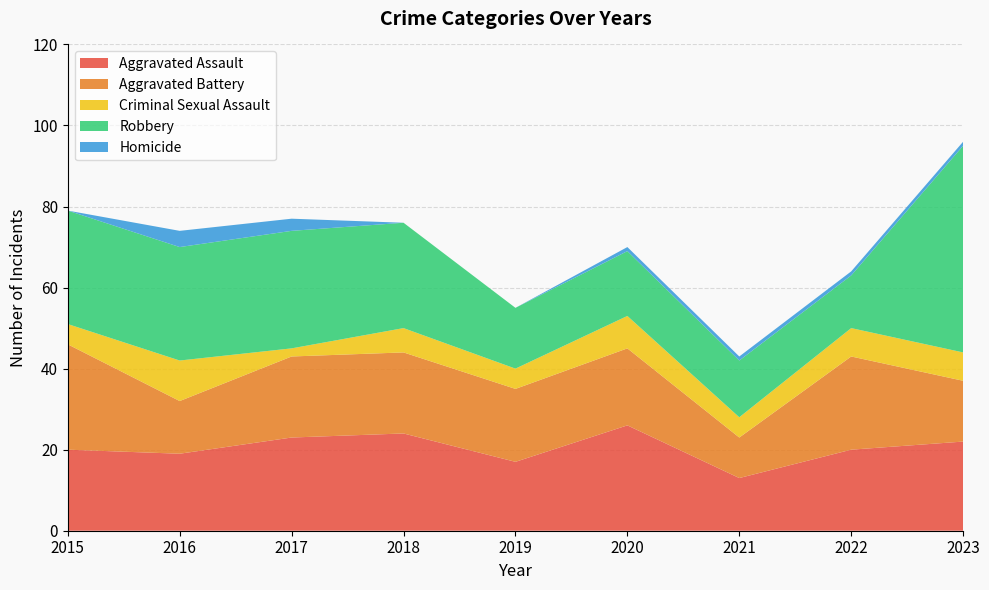

Reading left to right, list all the values displayed in this chart.

Aggravated Assault: 2015=20	2016=19	2017=23	2018=24	2019=17	2020=26	2021=13	2022=20	2023=22
Aggravated Battery: 2015=26	2016=13	2017=20	2018=20	2019=18	2020=19	2021=10	2022=23	2023=15
Criminal Sexual Assault: 2015=5	2016=10	2017=2	2018=6	2019=5	2020=8	2021=5	2022=7	2023=7
Robbery: 2015=28	2016=28	2017=29	2018=26	2019=15	2020=16	2021=14	2022=13	2023=51
Homicide: 2015=0	2016=4	2017=3	2018=0	2019=0	2020=1	2021=1	2022=1	2023=1